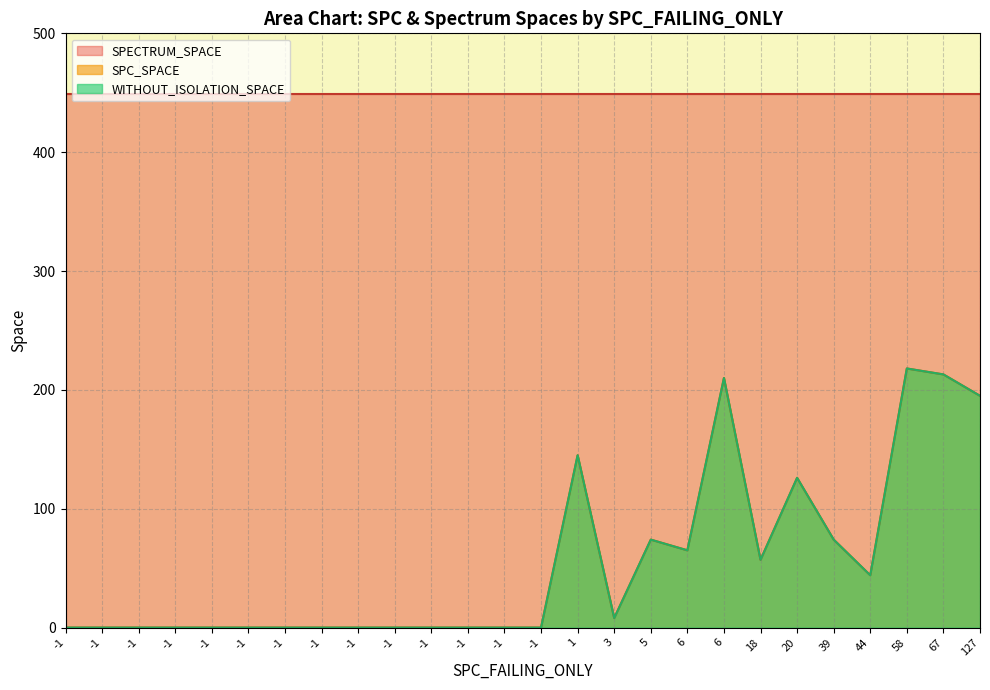

Which series has the largest range (max minus min)?

SPC_SPACE